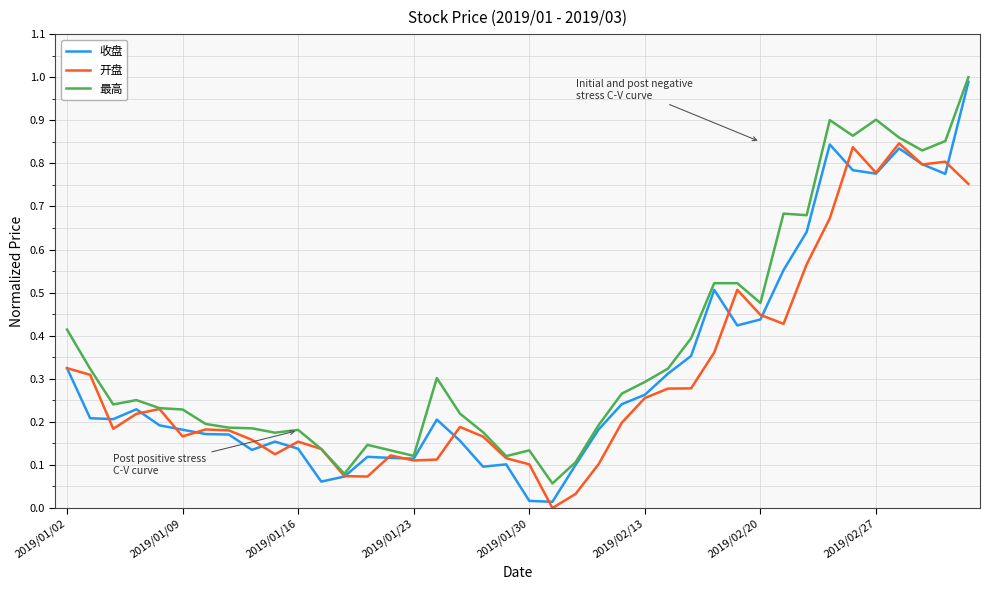

What is the maximum value shown in the chart?

1.0